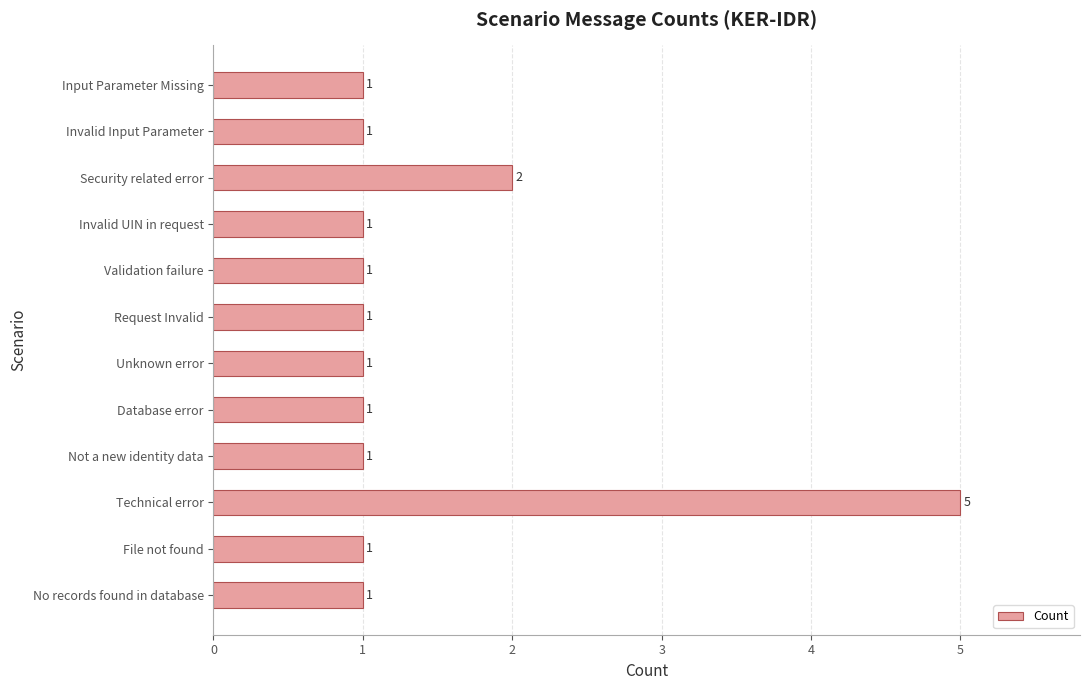

What is the sum of all values?

17